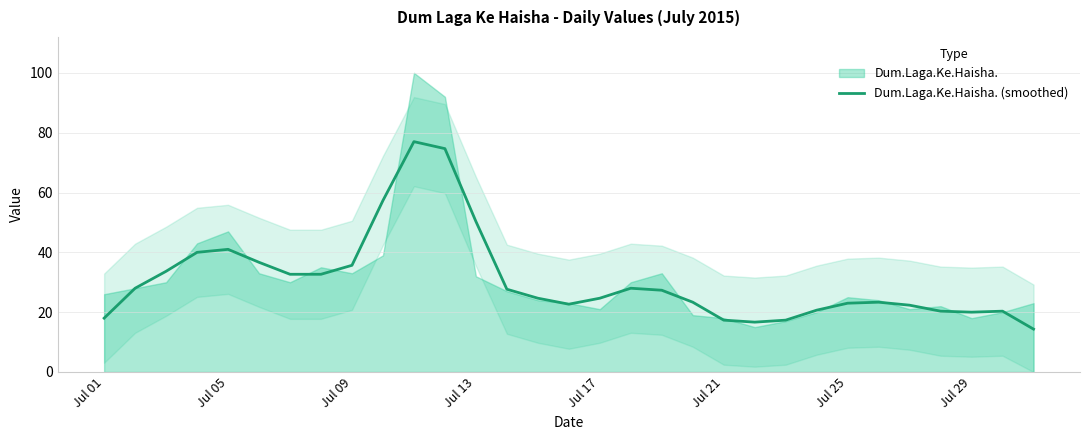

What is the maximum value for Dum.Laga.Ke.Haisha. (smoothed)?

77.0